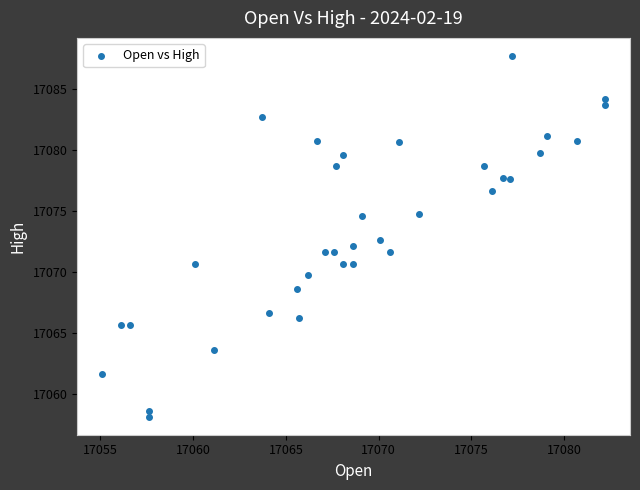

What is the range of Y values (max minus min)?

29.6